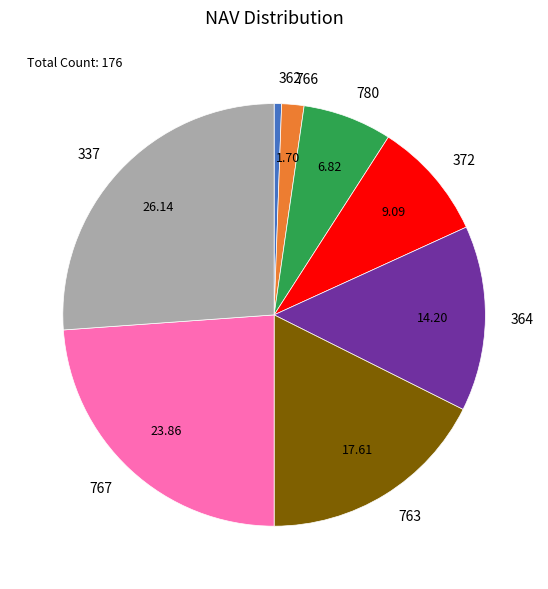

Does 767 represent more than half of the total?

No